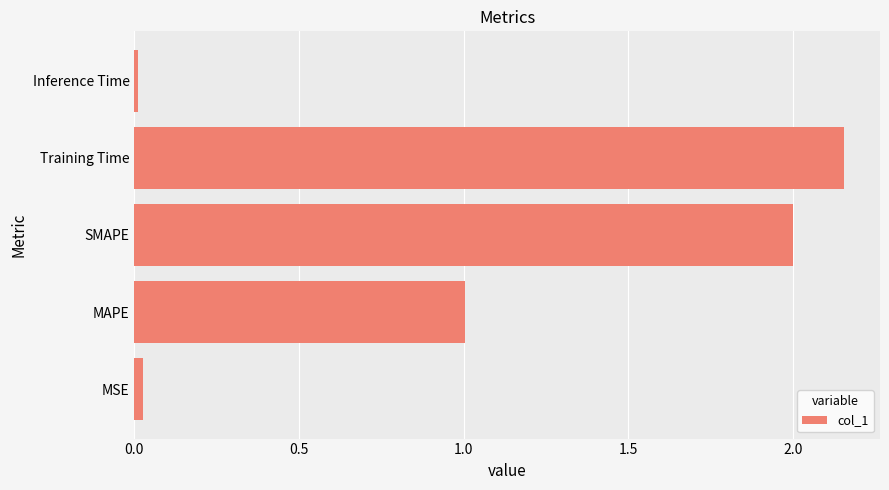

Approximately how many times larger is the value at Training Time compared to SMAPE?

1.1